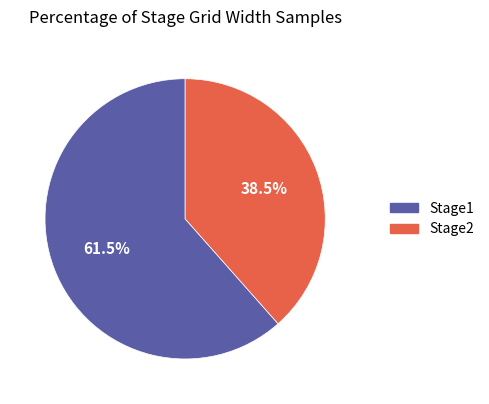

What is the ratio of the value at Stage1 to the value at Stage2?

1.6